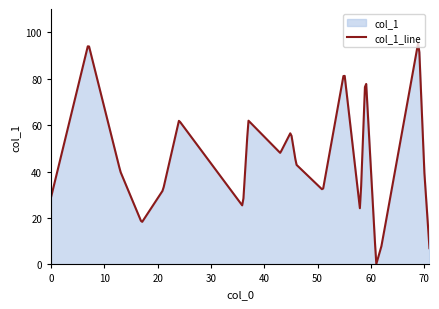

What is the sum of all values?

14432.7